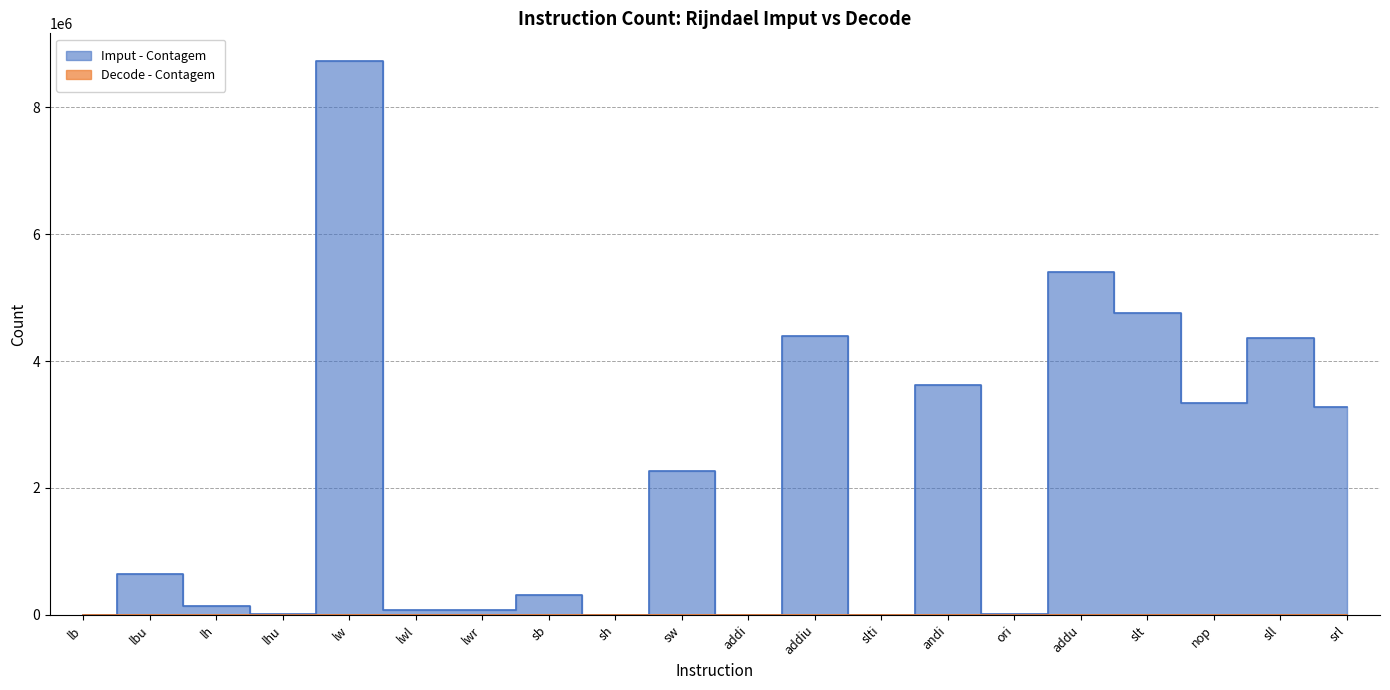

True or false: Imput - Contagem and Decode - Contagem cross at least once.

False